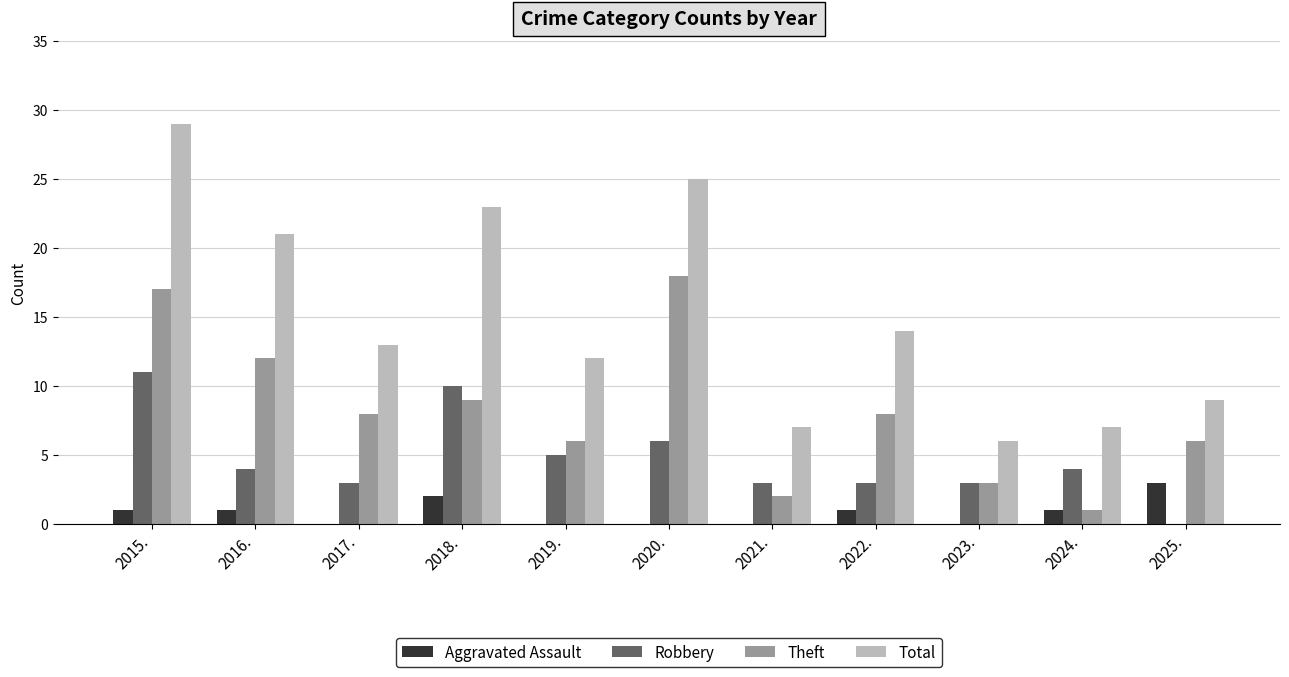

What is the total value across all series at 2015.?

58